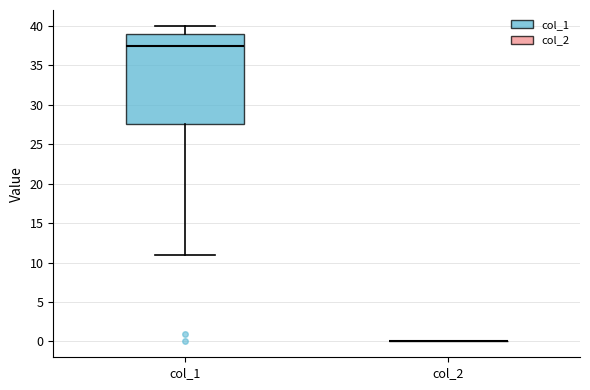

Which box is the tallest, from its lower edge to its upper edge?

col_1